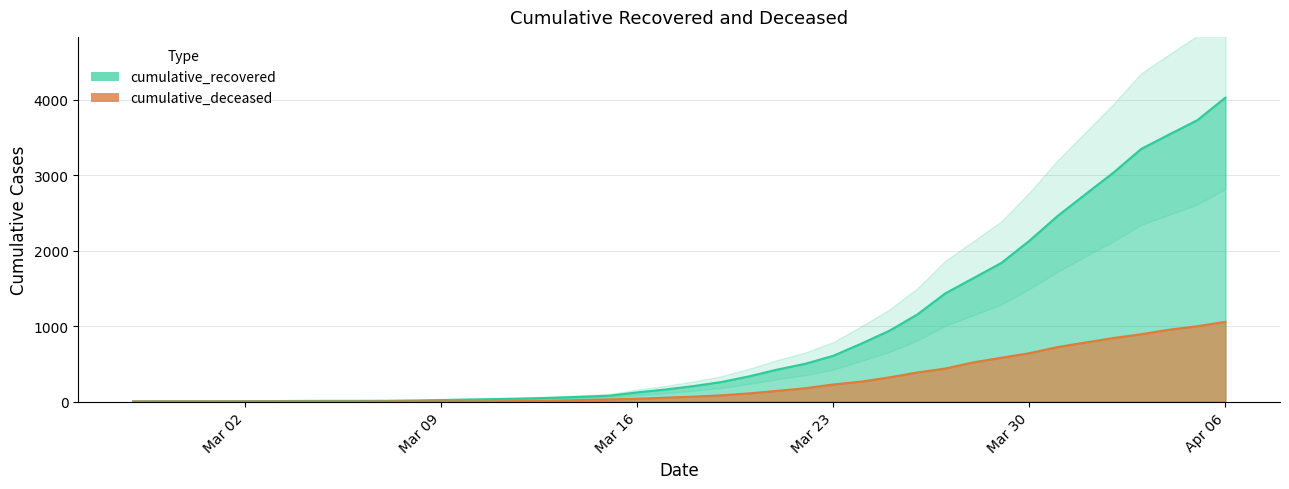

How many categories are shown in the chart?

40